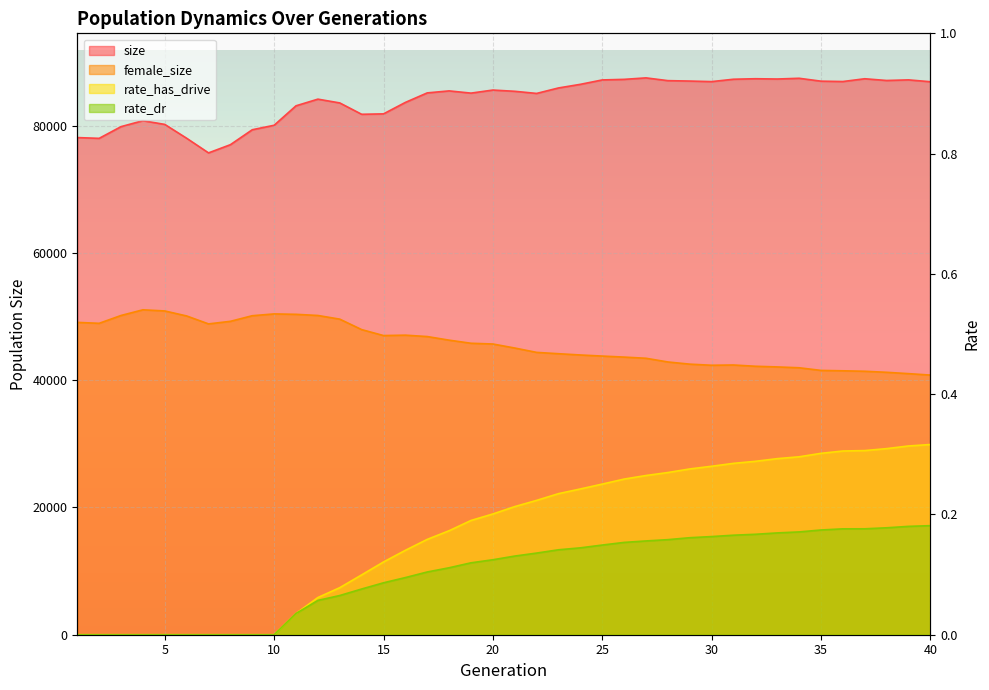

True or false: size and rate_dr cross at least once.

False